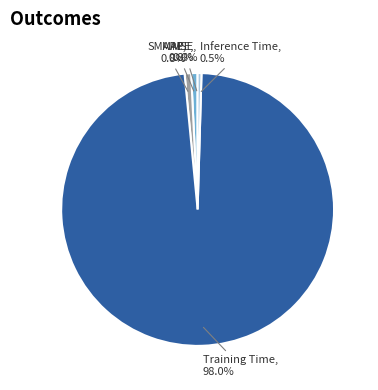

Is there any slice that represents more than half of the pie?

Yes